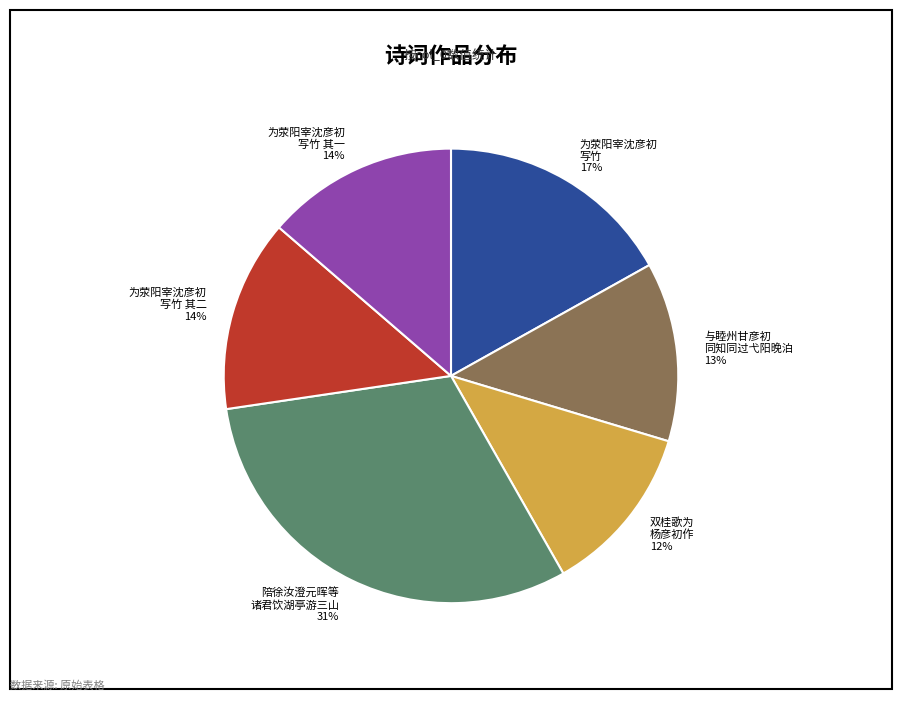

To the nearest percent, what is the difference between the largest and smallest slice percentages?

19%